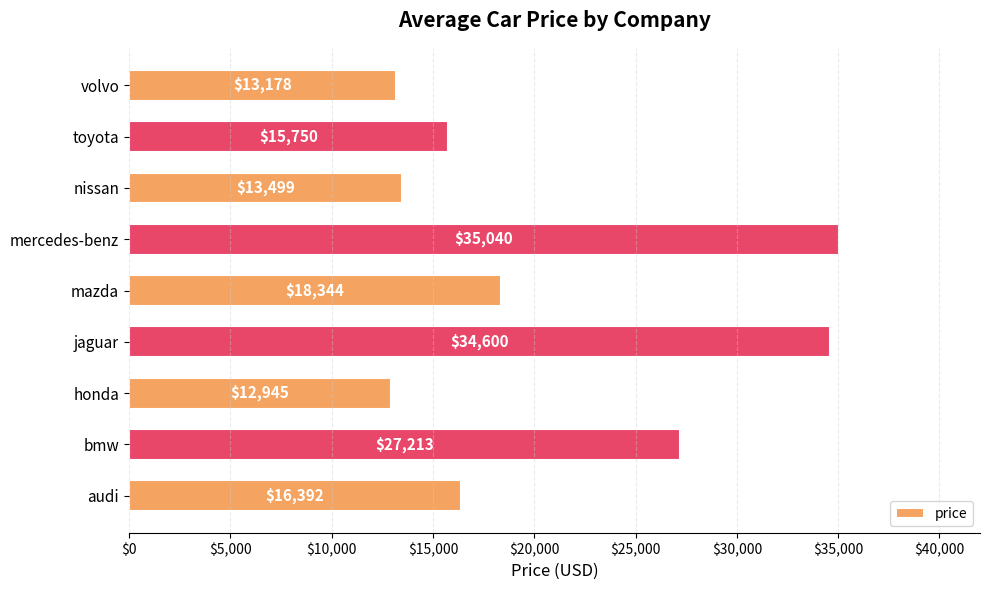

The value at jaguar is 34600.0. True or false?

True